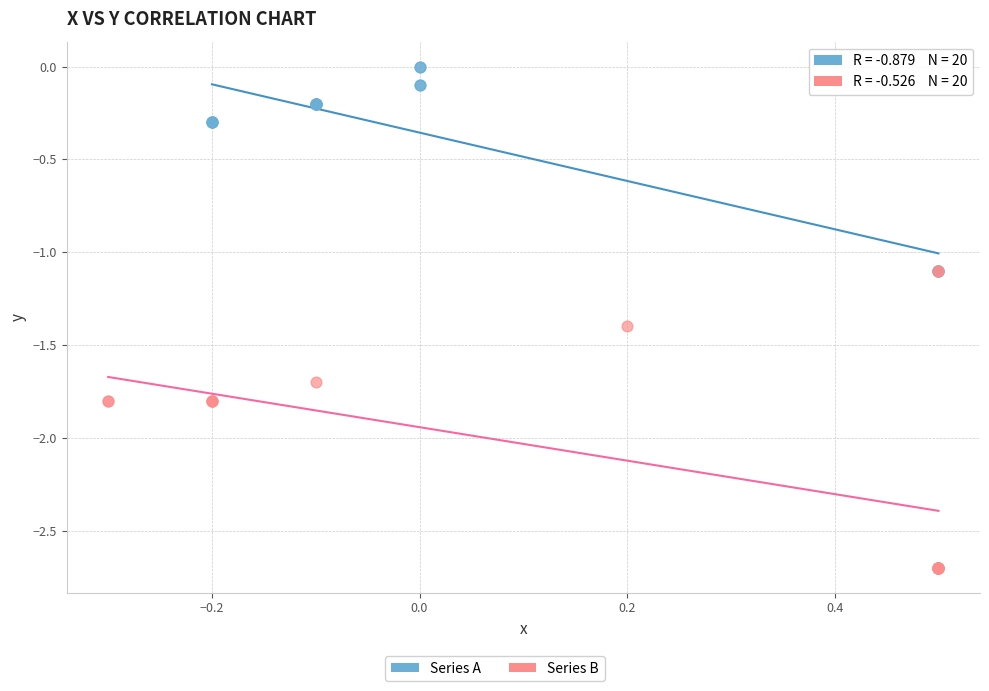

Which series has the largest Y range (max minus min)?

Series B